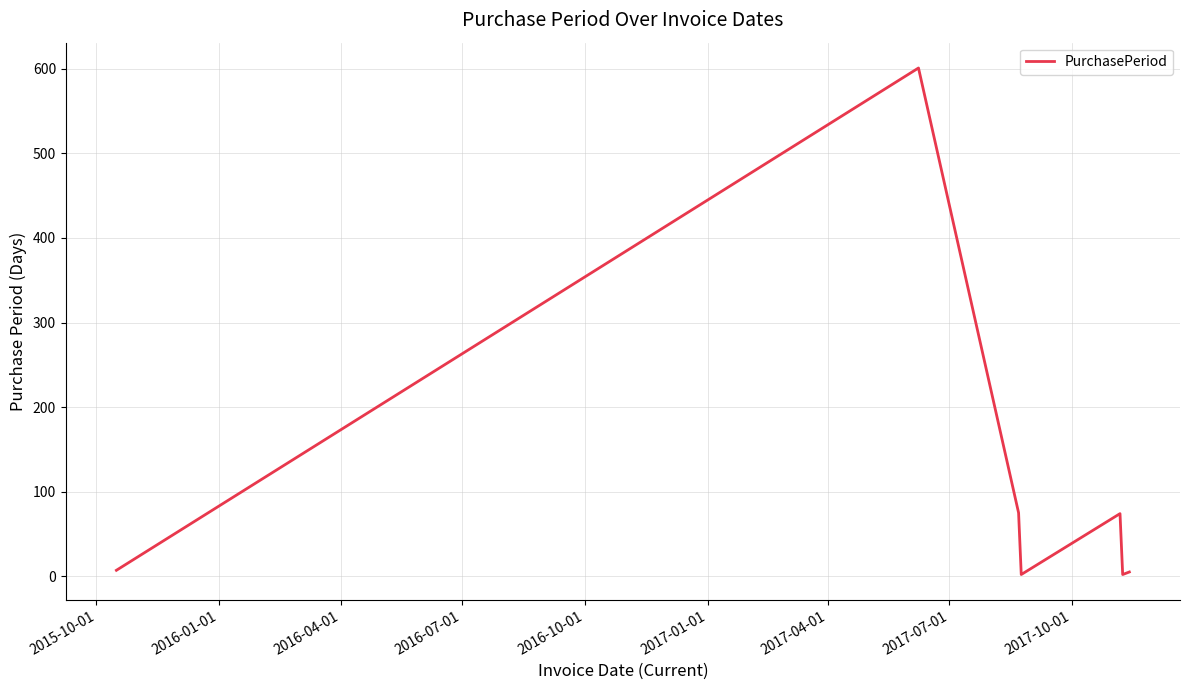

What is the difference between the maximum and second lowest values?

599